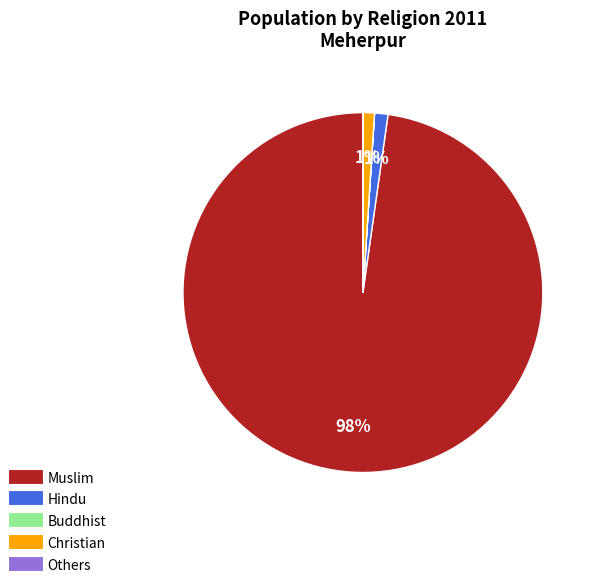

To the nearest percent, what portion does Muslim represent?

98%